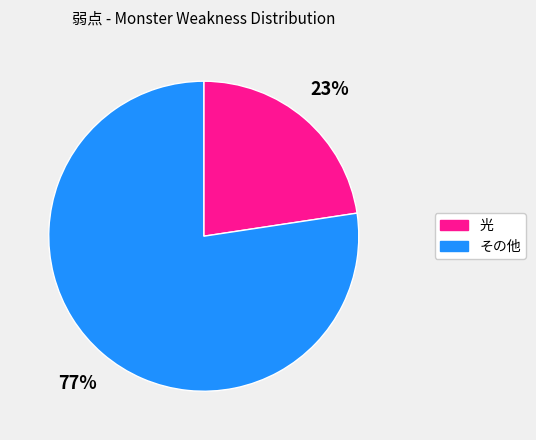

Do その他 and 光 together represent more than half of the pie?

Yes